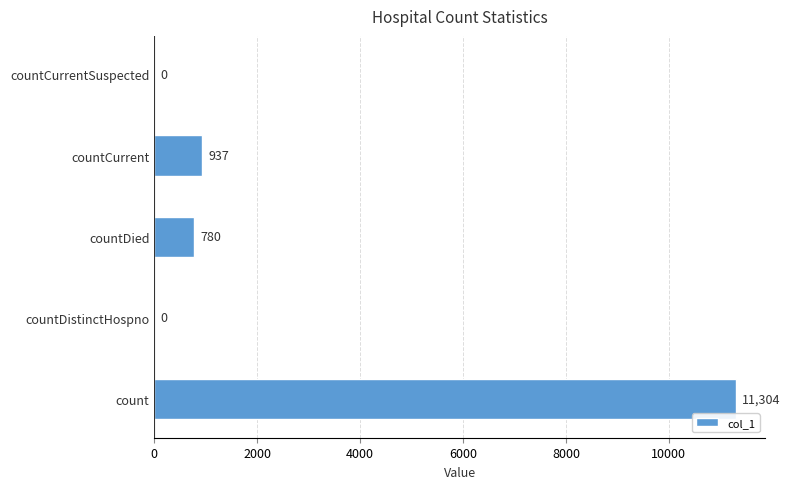

What is the change in value from countDied to countCurrentSuspected?

-780